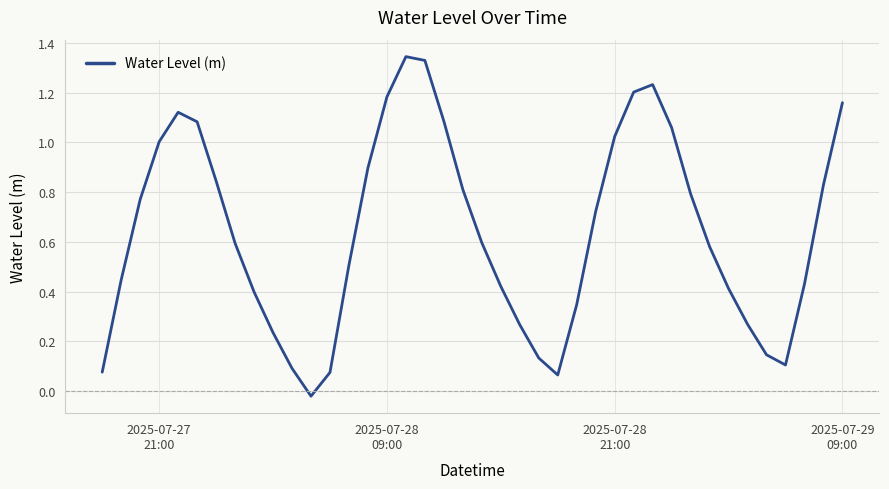

What is the difference between the maximum and minimum values?

1.4